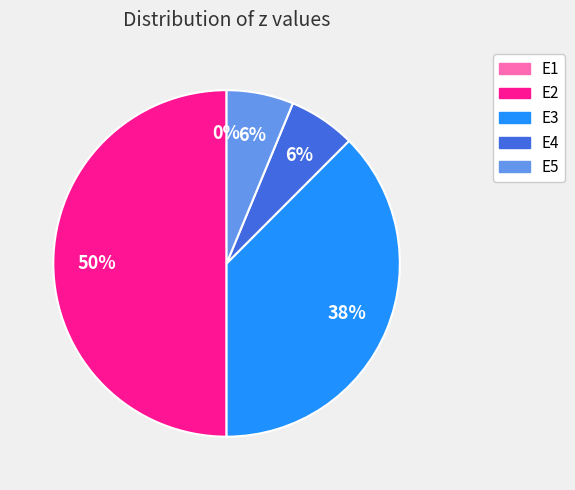

What is the change in value from E1 to E3?

+0.8